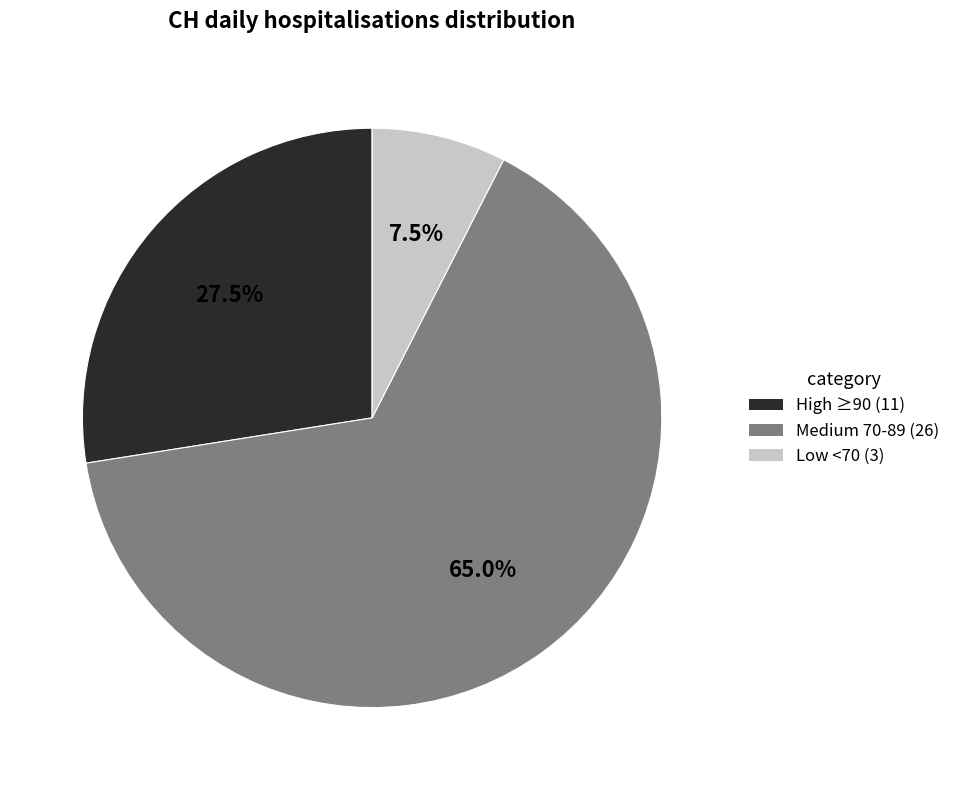

Does any single category account for the majority?

Yes